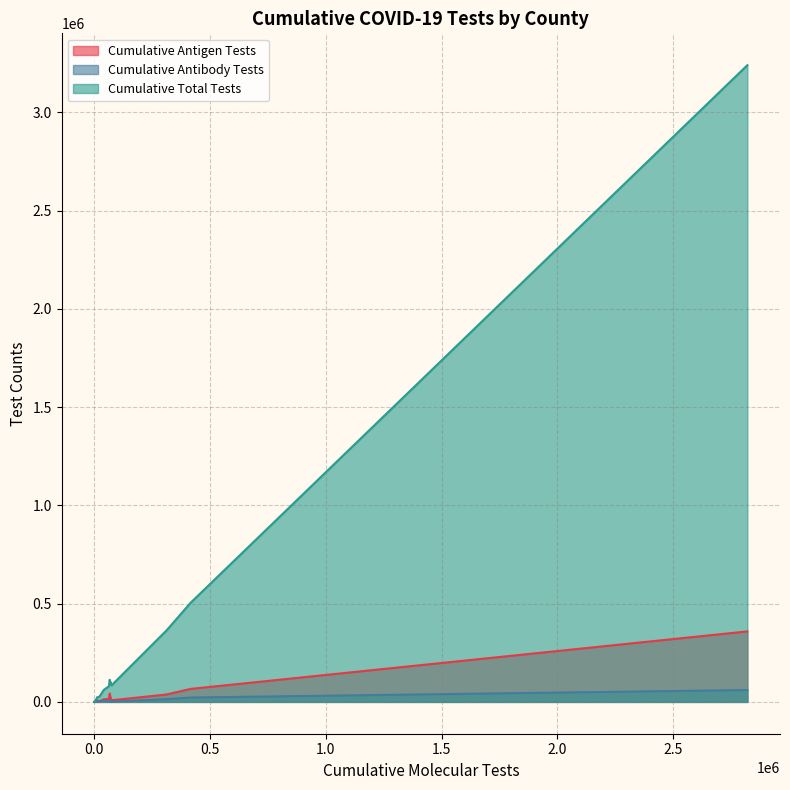

At which label does Cumulative Total Tests reach its minimum?

160